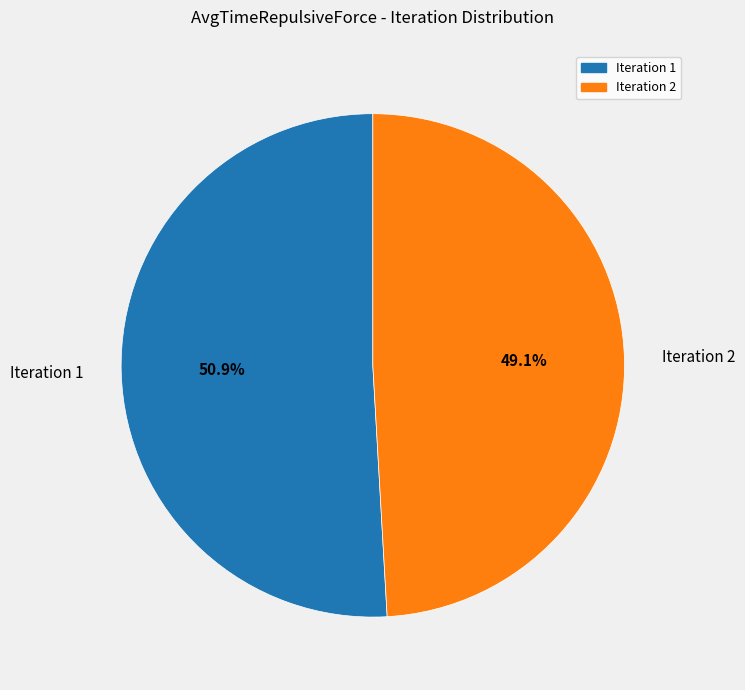

What portion of the pie excludes Iteration 2?

50.9%